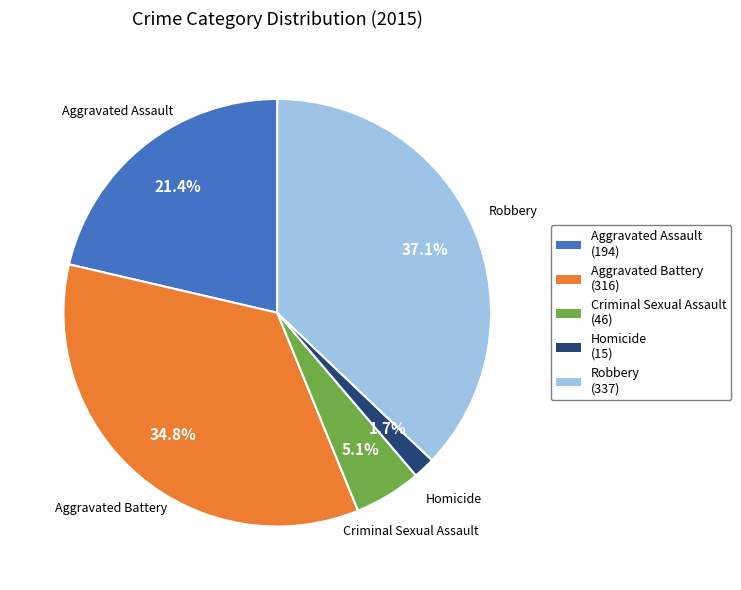

Is there a majority slice in this chart?

No